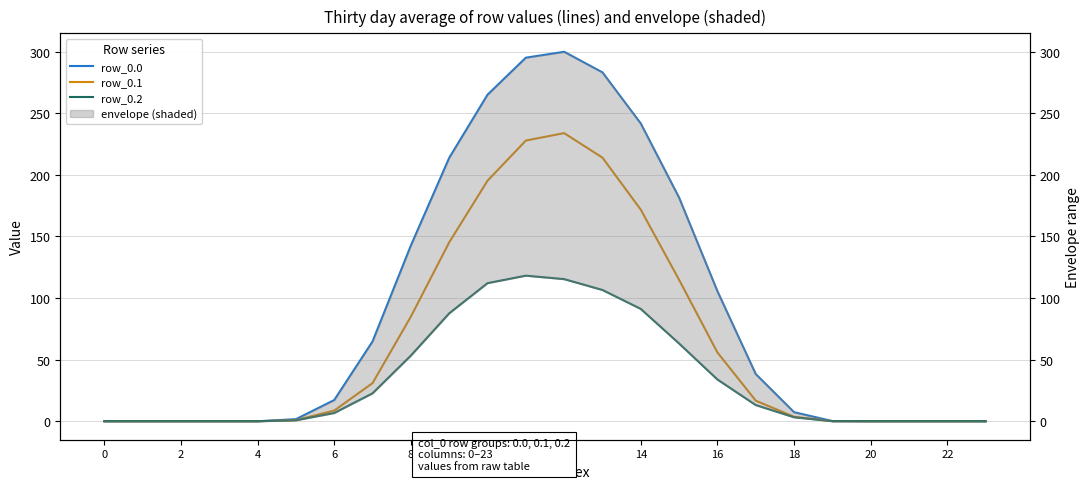

How many lines are shown in the chart?

3